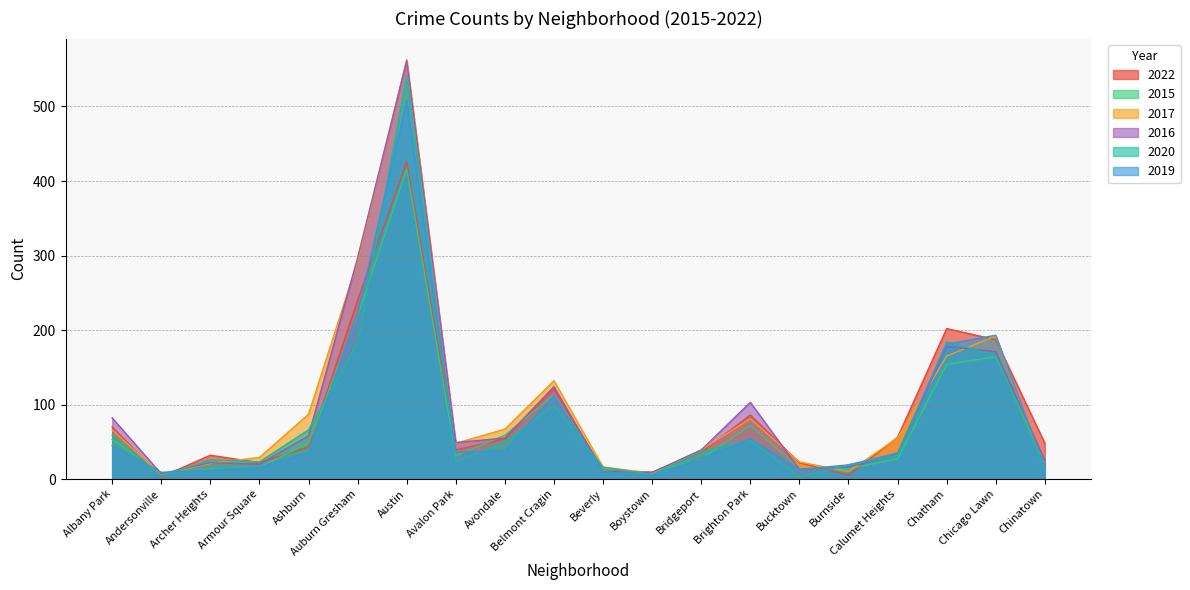

After their last crossing, which series has the higher values: 2020 or 2019?

2019